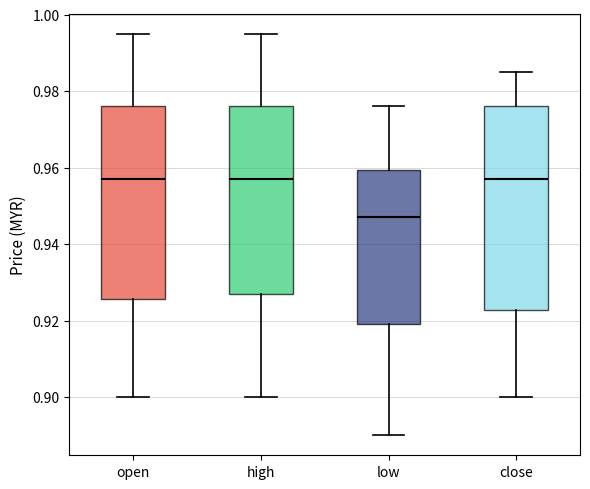

Comparing the boxes themselves (not the whiskers), which one is the tallest?

close